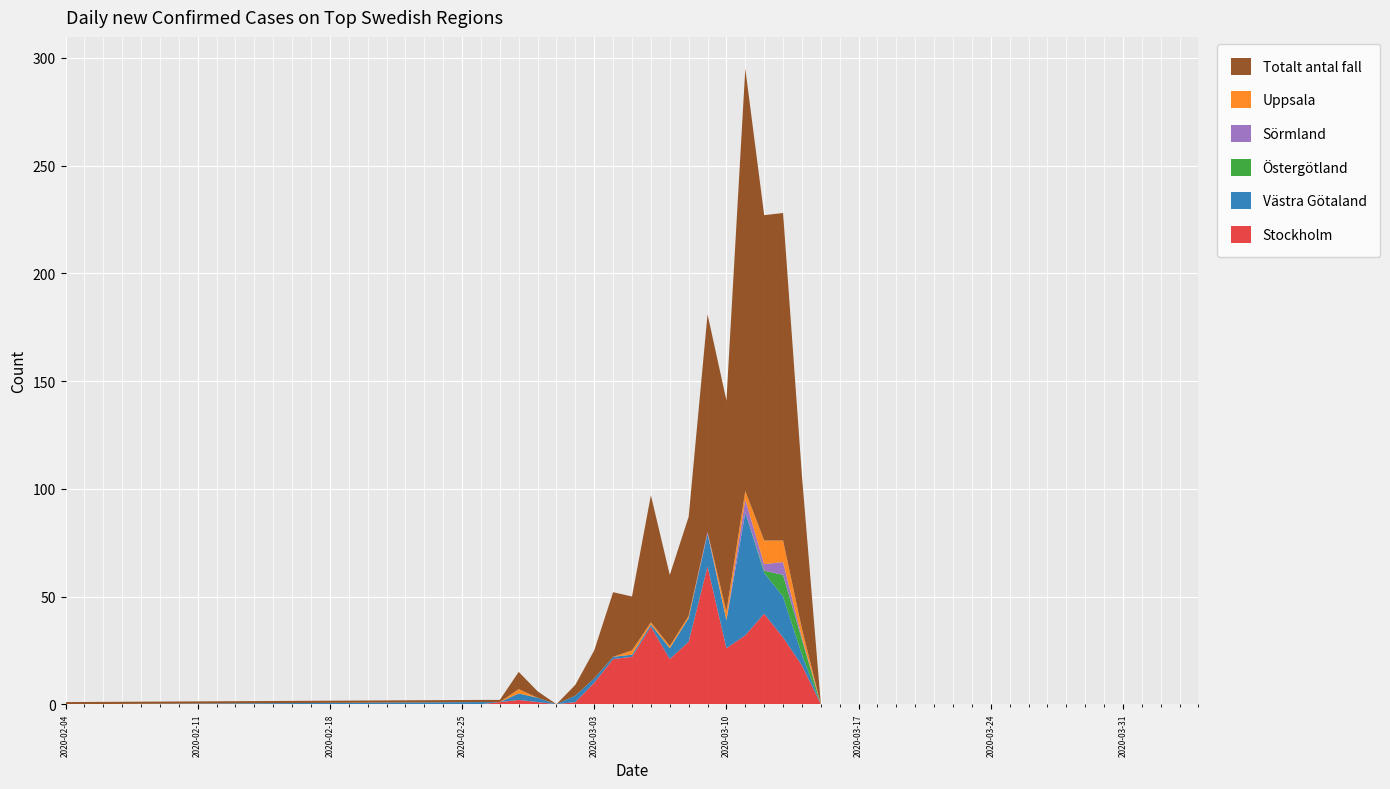

What are all the series names shown in the legend?

Totalt antal fall, Uppsala, Sörmland, Östergötland, Västra Götaland, Stockholm